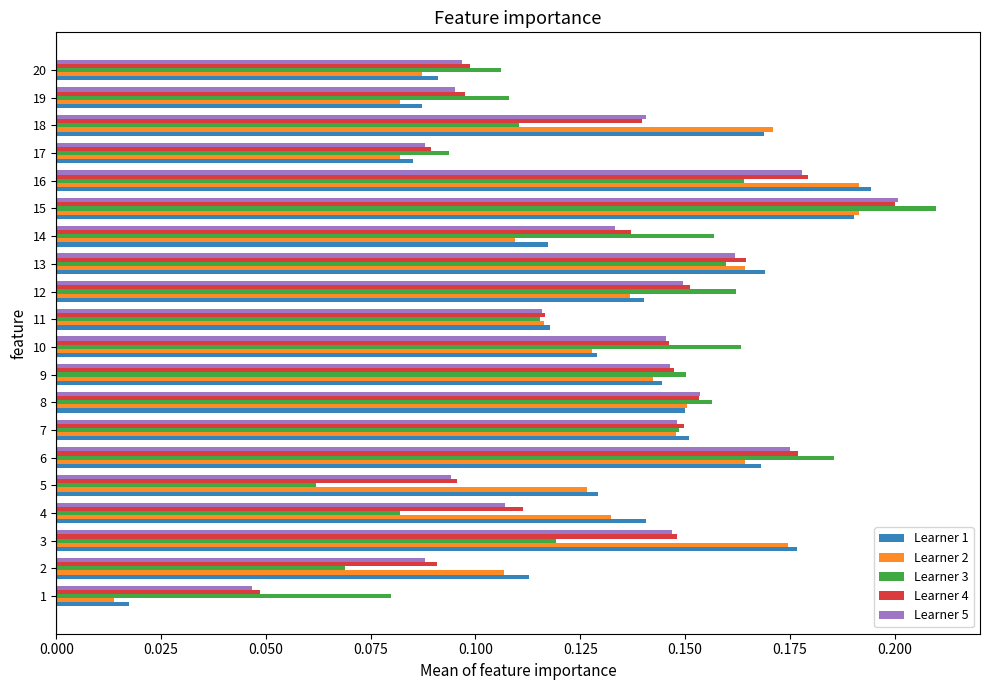

True or false: Learner 3 has a value of 0.1 at 1.

True